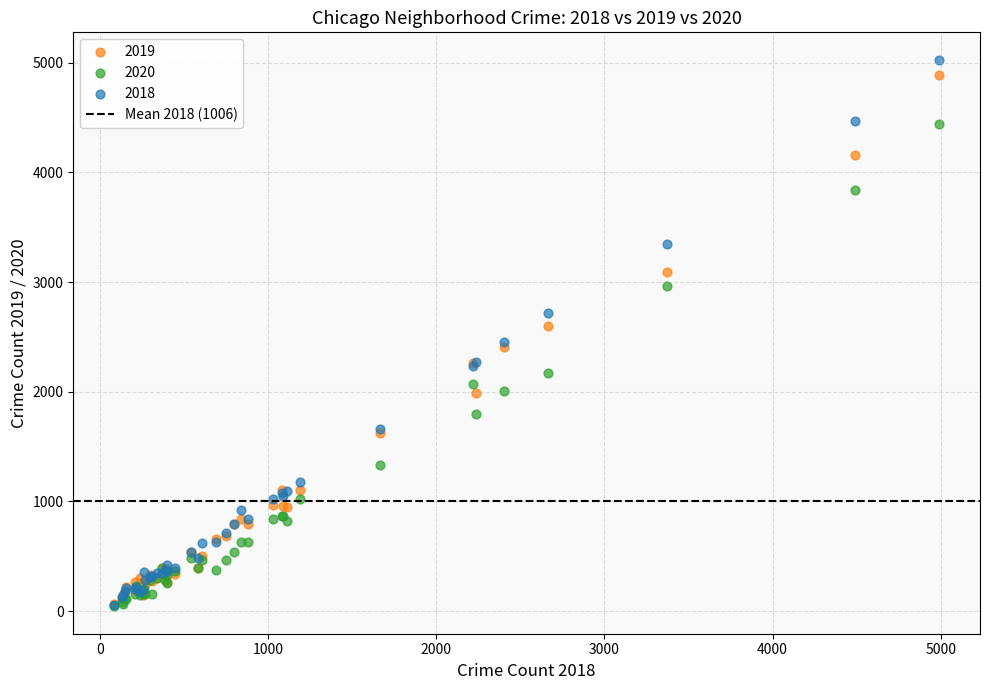

Which series has the widest spread of Y values?

2018